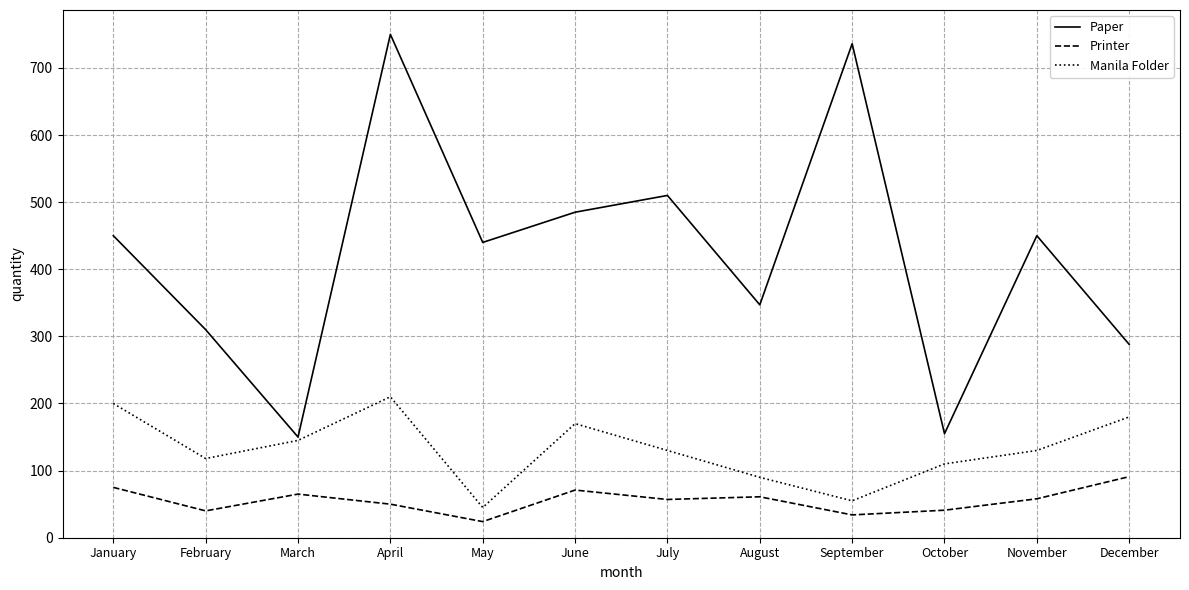

At August, list the series in order from smallest to largest.

Printer, Manila Folder, Paper